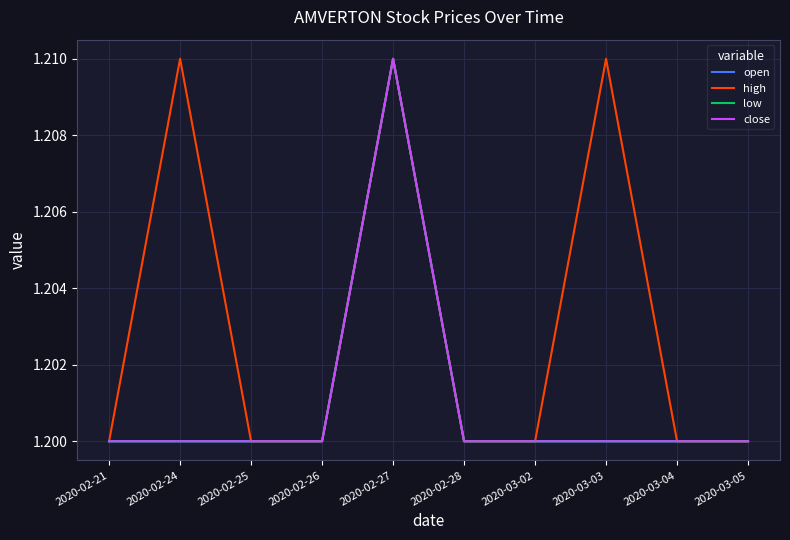

Rank the series at 2020-03-05 from lowest to highest value.

open, high, low, close